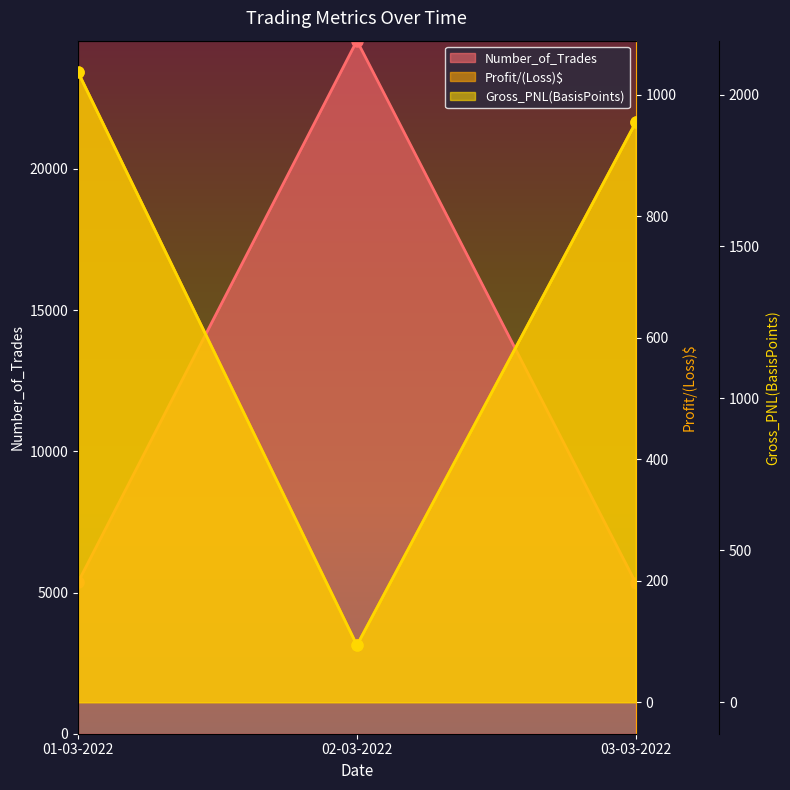

Reading left to right, what are all the values shown in this chart?

Number_of_Trades: 5364.0	24543.0	5335.0
Profit/(Loss)$: 1036.8	93.7	954.4
Gross_PNL(BasisPoints): 2073.6	187.3	1908.7